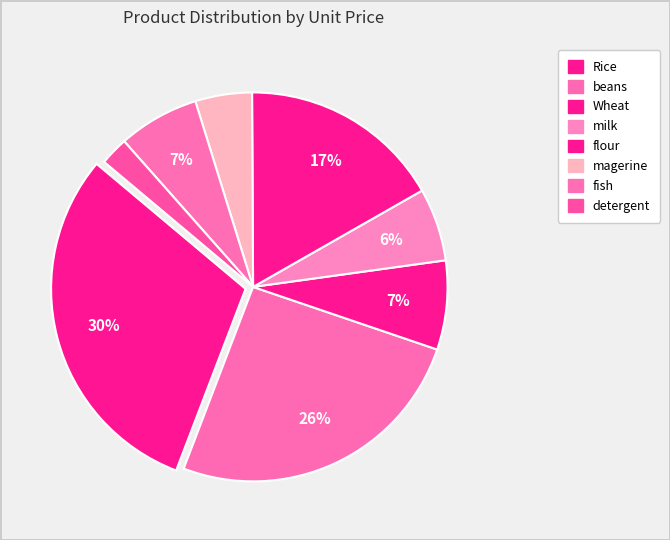

Between milk and beans, which is larger?

beans